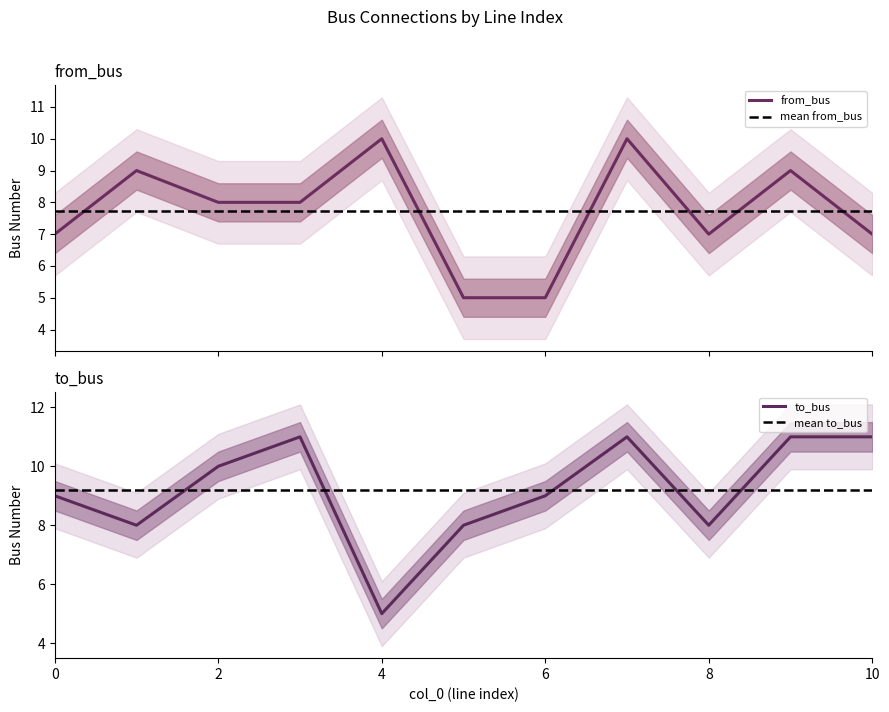

Rank the series at 7 from highest to lowest value.

to_bus, from_bus